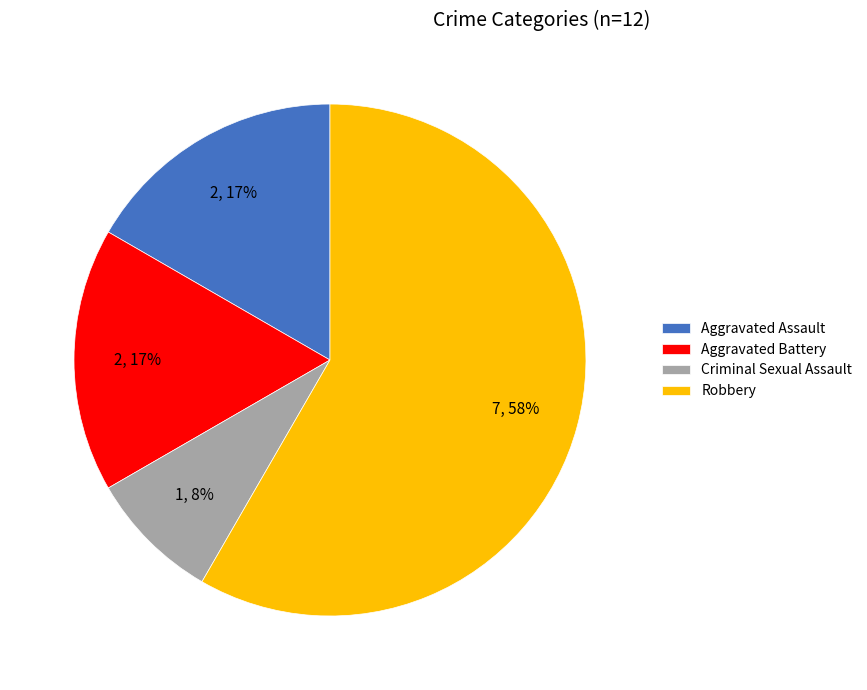

What is the majority slice?

Robbery